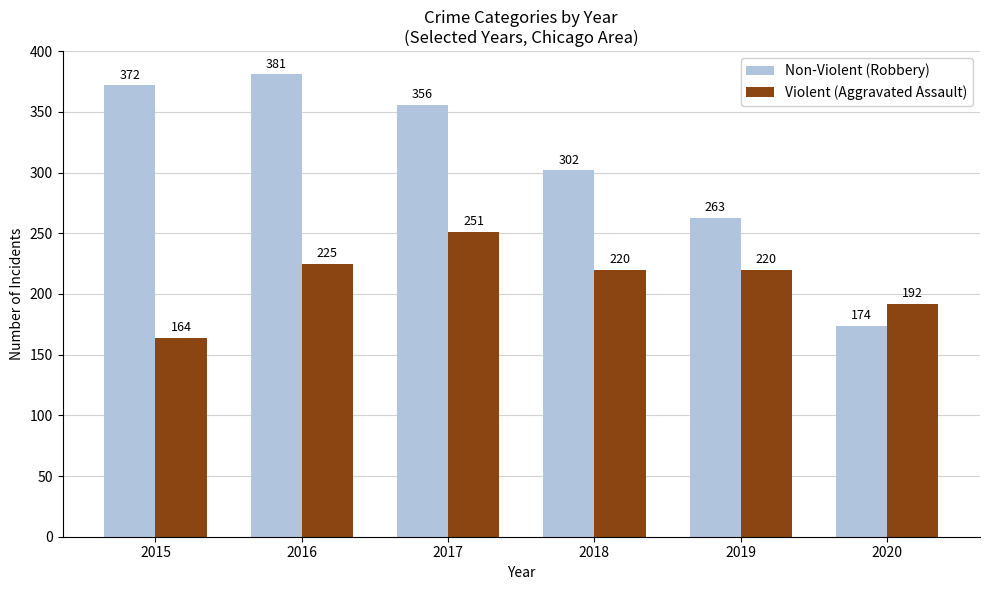

The value of Non-Violent (Robbery) at 2018 is 302. True or false?

True